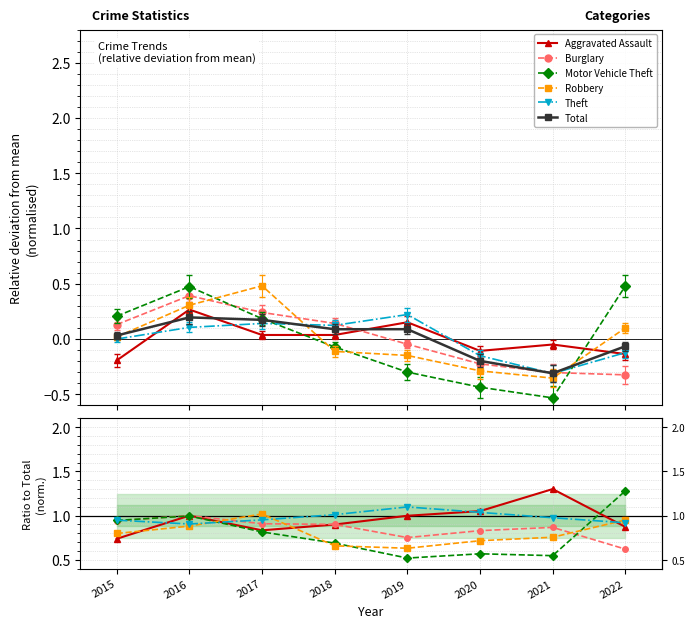

The Theft series shows 1.5 at 2019. True or false?

False